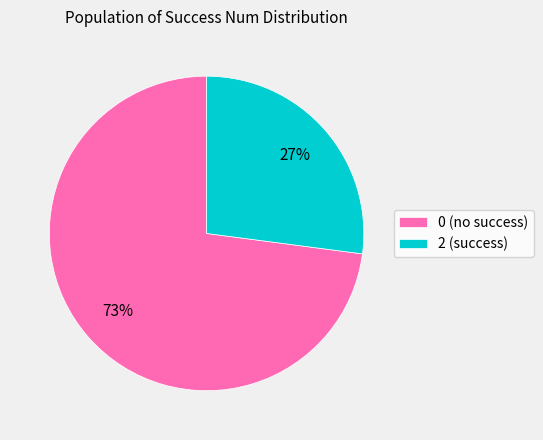

Approximately how many times larger is the value at 0 (no success) compared to 2 (success)?

2.7